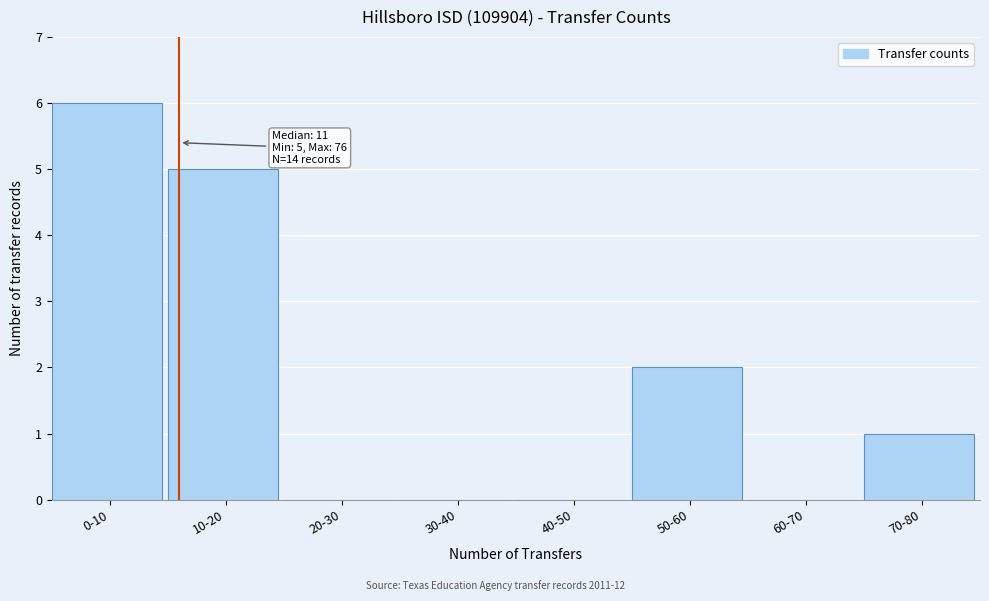

Reading left to right, transcribe all the data shown in this chart.

0-10=6	10-20=5	20-30=0	30-40=0	40-50=0	50-60=2	60-70=0	70-80=1